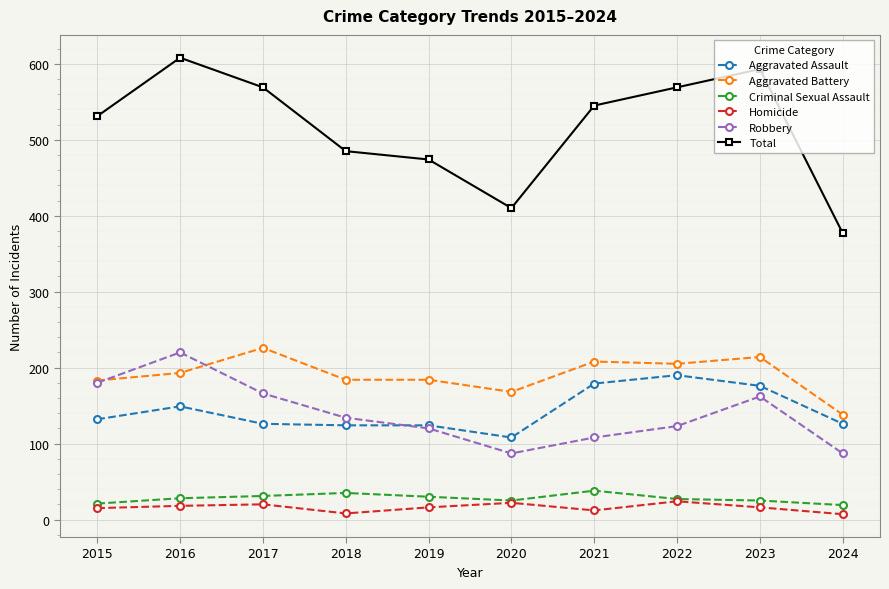

What is the average value of the Robbery series?

139